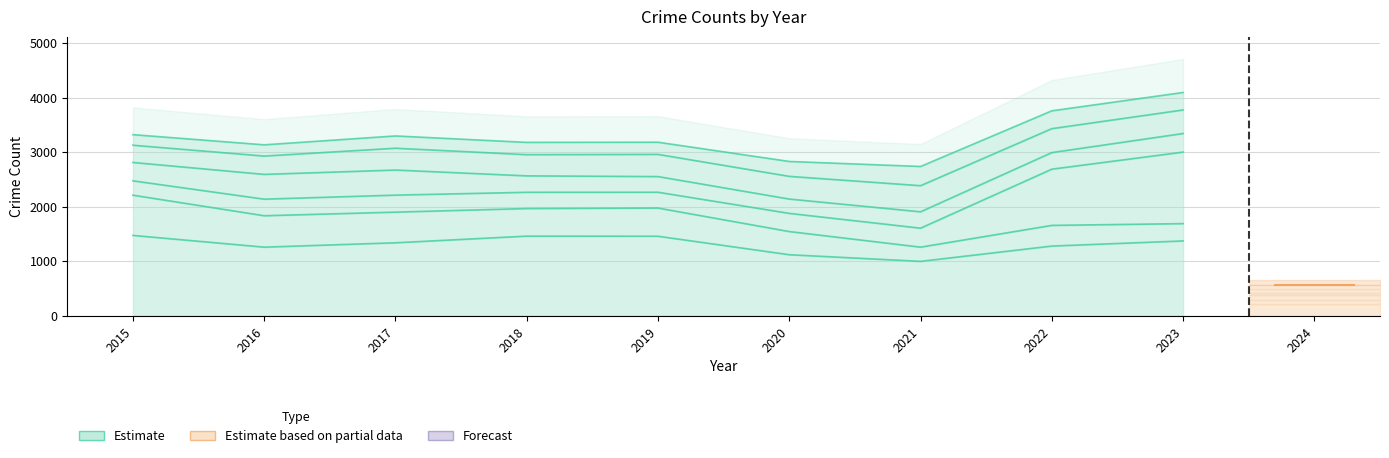

Read the Robbery value at 2017.

2673